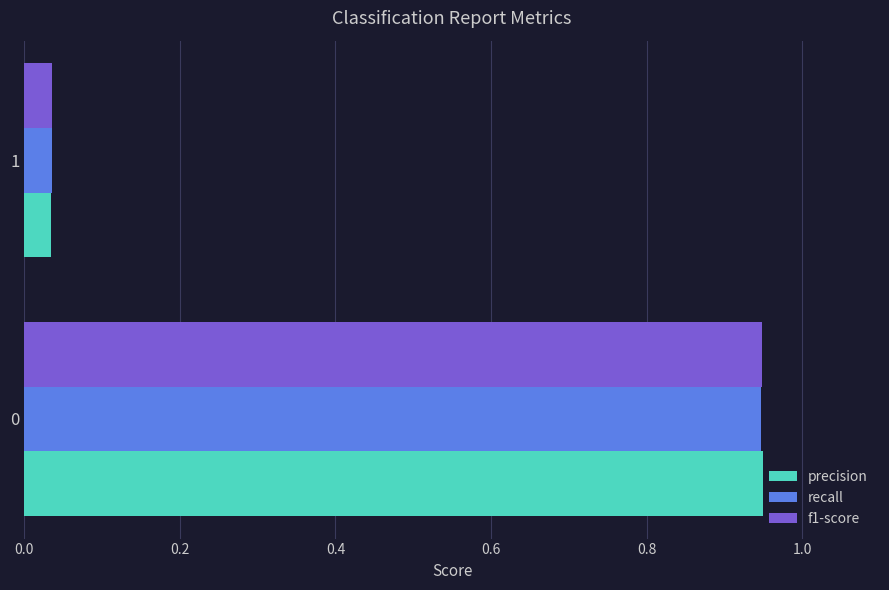

What are all the series names shown in the legend?

precision, recall, f1-score